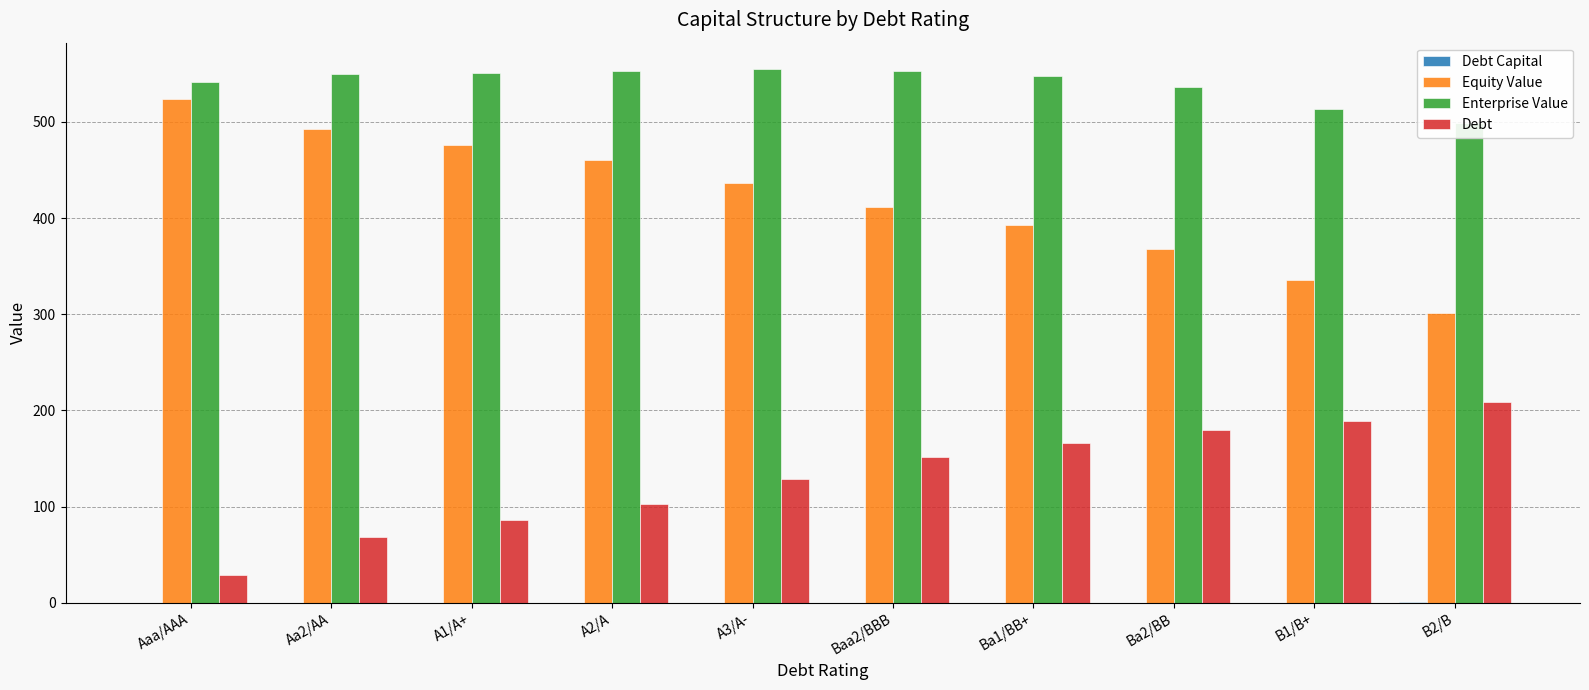

List the series in order of their overall mean, highest first.

Enterprise Value, Equity Value, Debt, Debt Capital